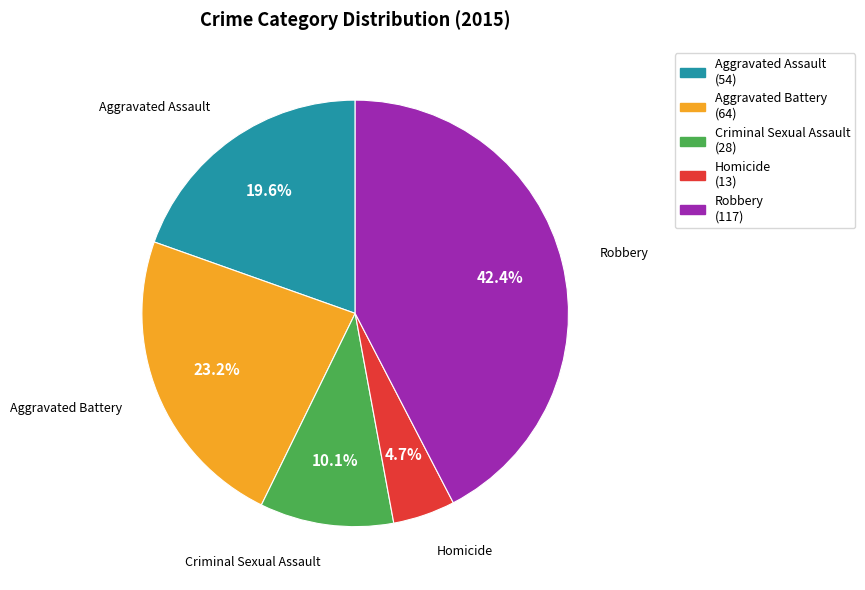

How many slices are in this pie chart?

5